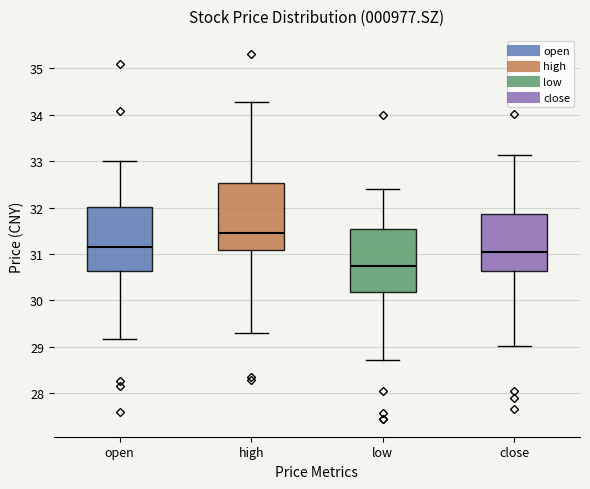

Reading left to right, transcribe this box plot: for each box, give where its median line is, the range the box spans, and where its two whiskers end, as read against the y-axis. The values are not printed on the chart, so give them approximately, as read against the axis.

open: median 31.2, box 30.6 to 32.0, whiskers 29.2 to 33.0
high: median 31.4, box 31.1 to 32.5, whiskers 29.3 to 34.3
low: median 30.7, box 30.2 to 31.5, whiskers 28.7 to 32.4
close: median 31.0, box 30.6 to 31.9, whiskers 29.0 to 33.1